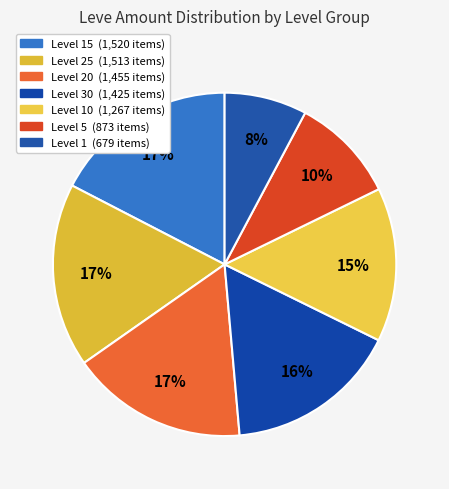

How many slices are in this pie chart?

7